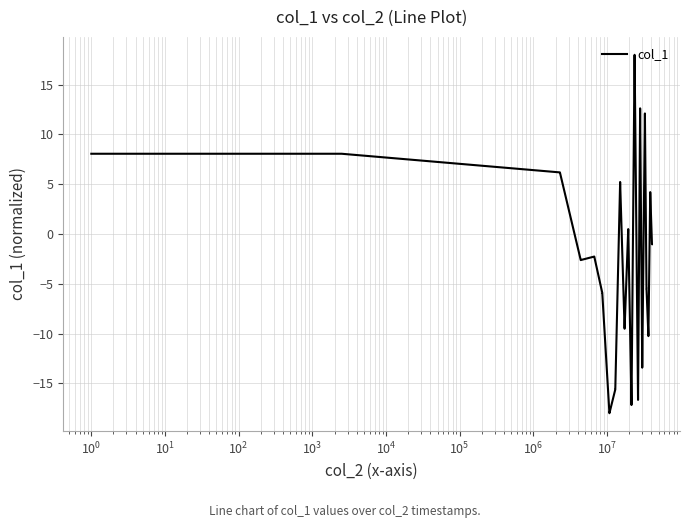

What is the greatest value displayed?

18.0